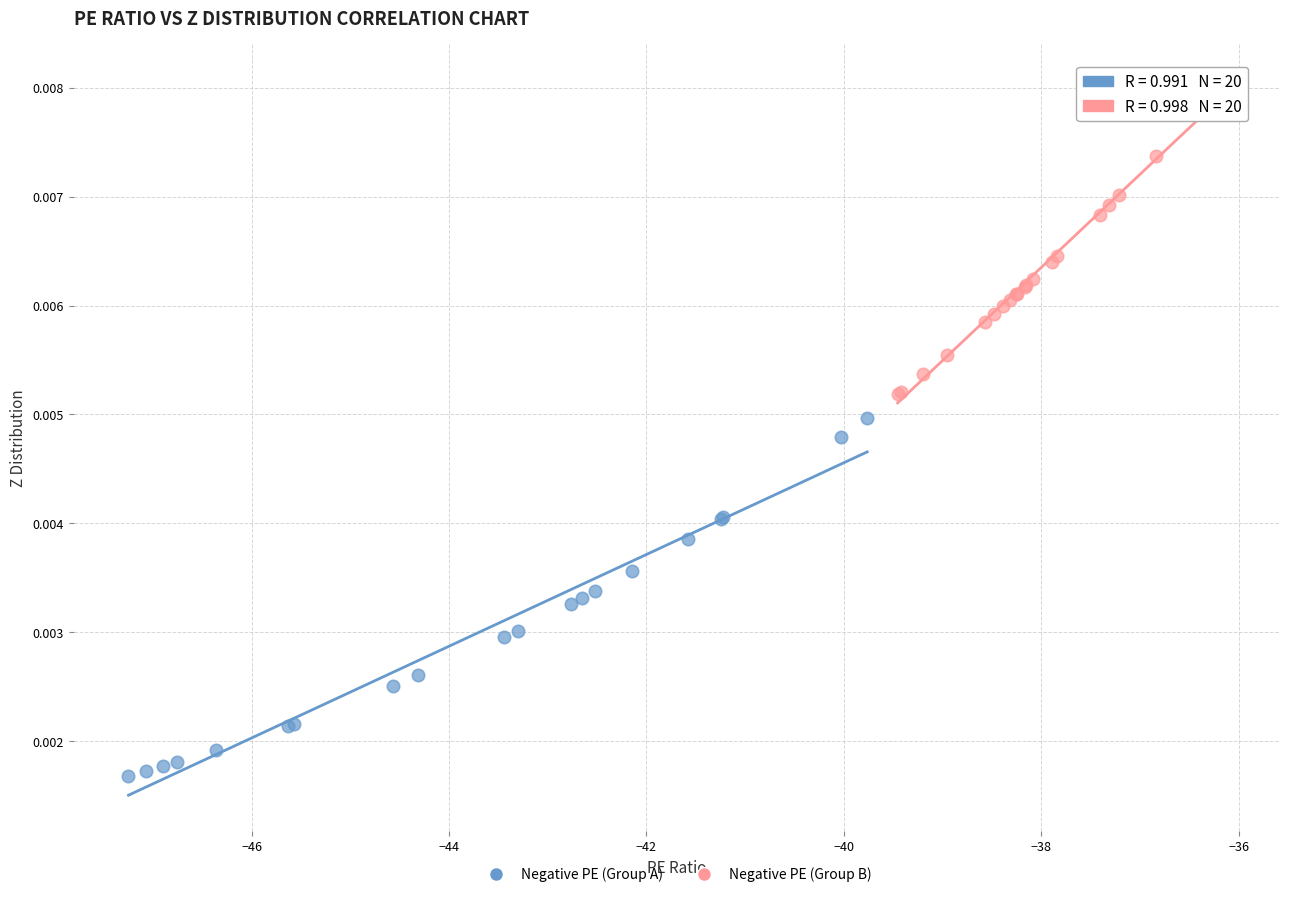

Which series reaches the minimum Y coordinate?

Negative PE (Group A)